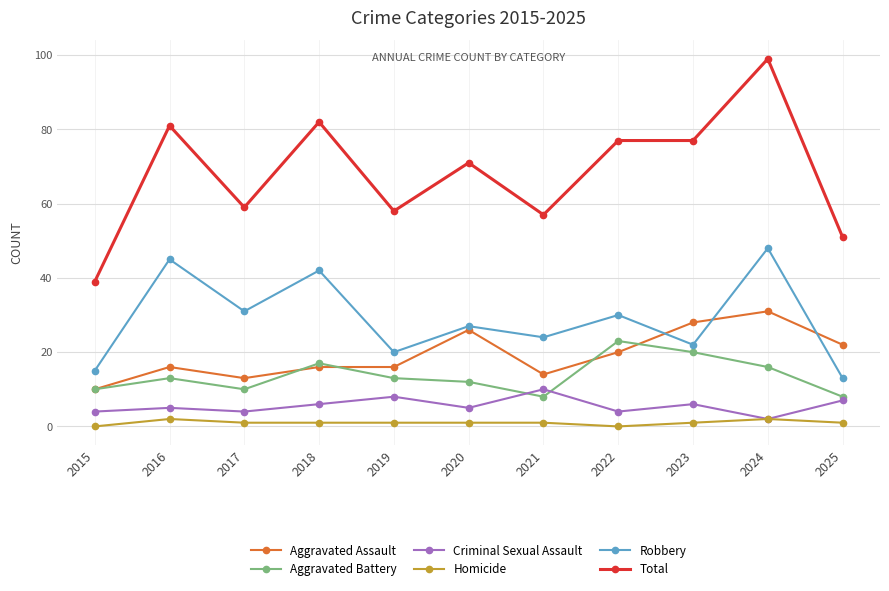

At which category does Criminal Sexual Assault reach its first local peak?

2016